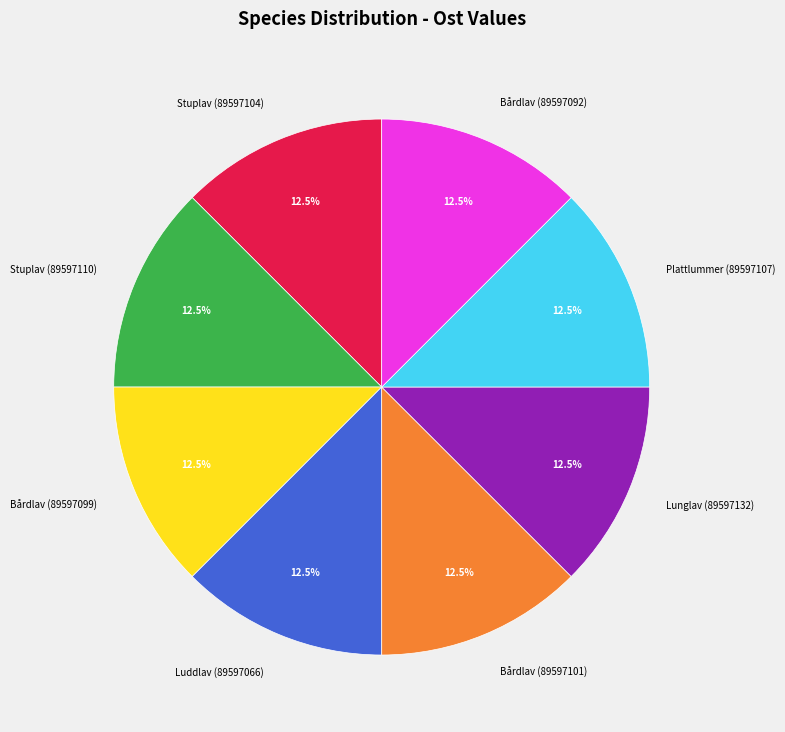

How many slices are in this pie chart?

8